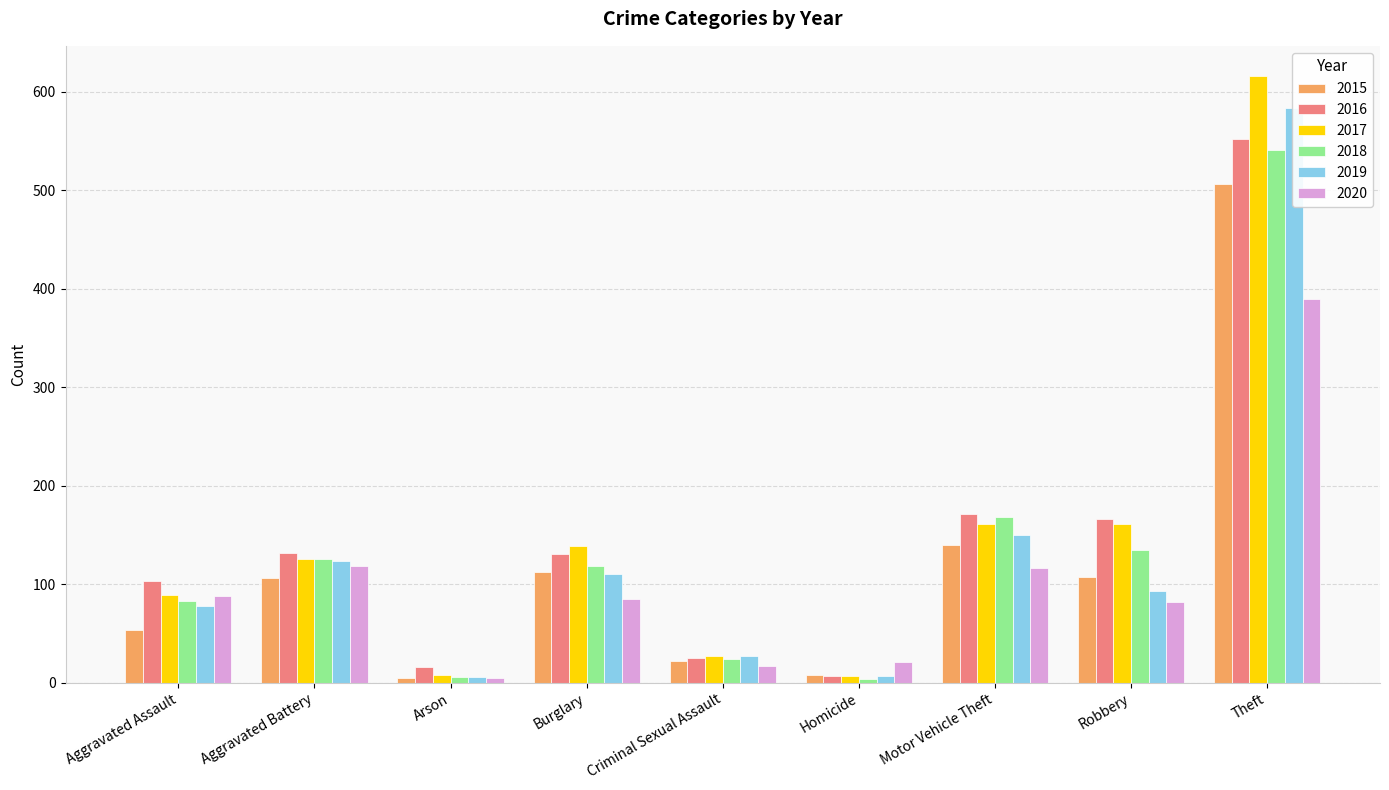

Which label corresponds to the largest value in the chart?

Theft